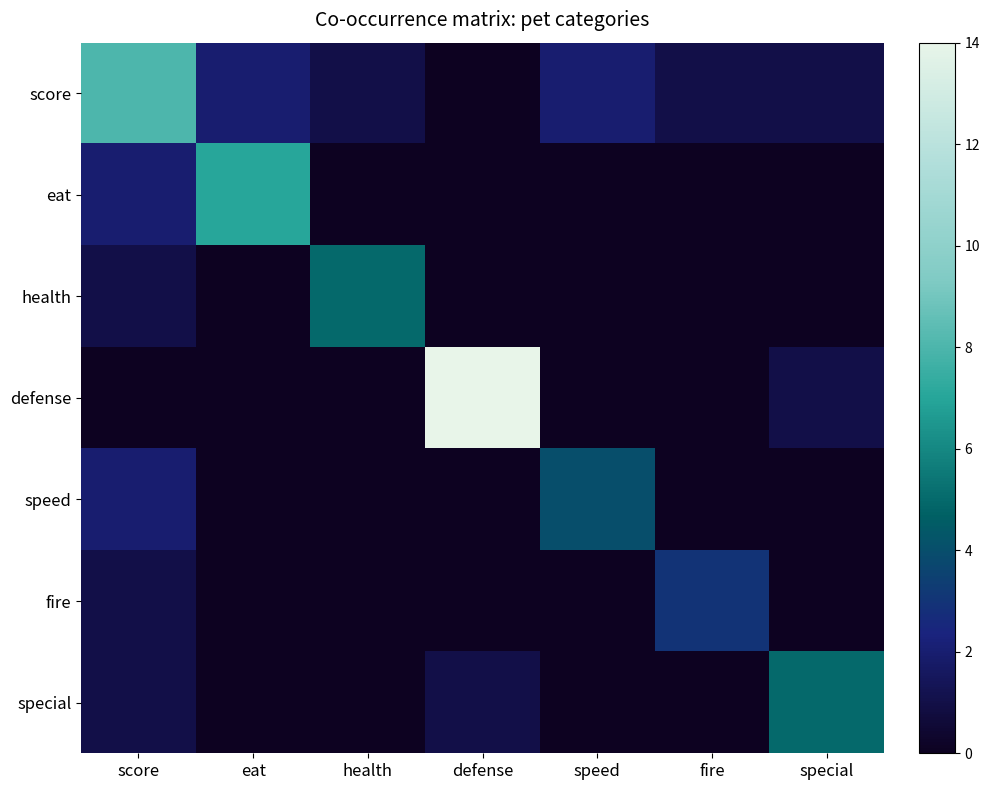

List the series in order of their peak value, lowest first.

fire, speed, health, special, eat, score, defense